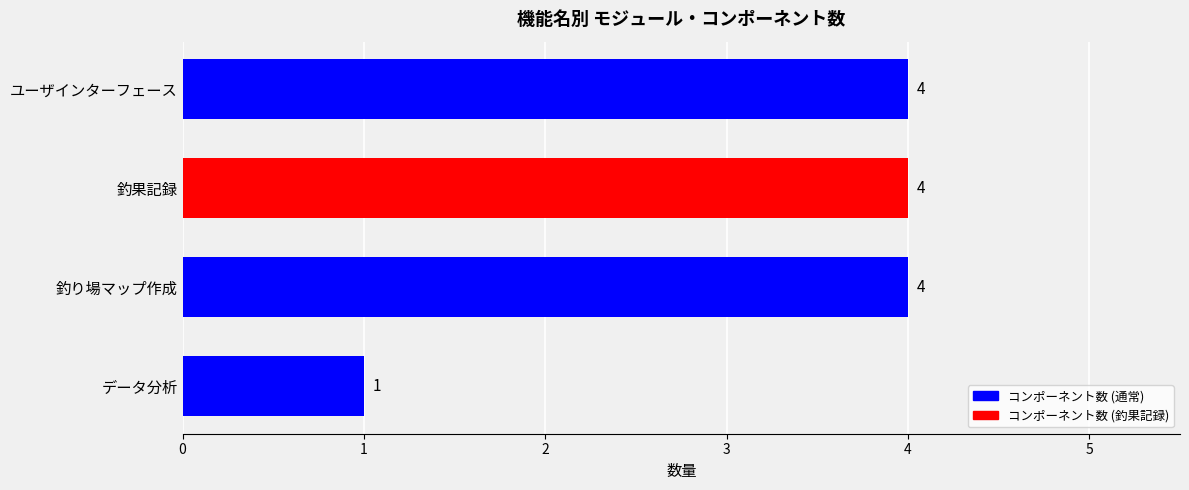

Which category has the lowest value across all series?

データ分析